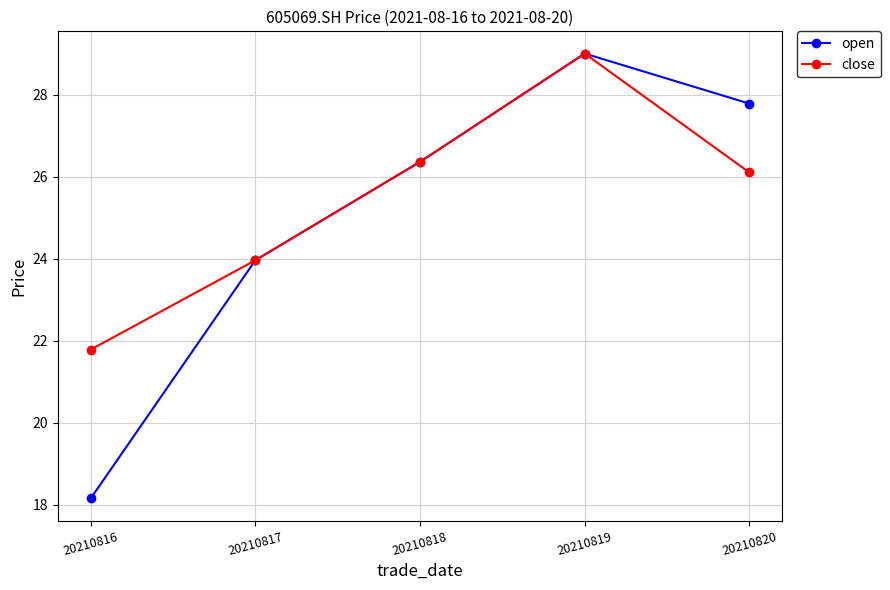

At which category is the sum across all series the highest?

20210819